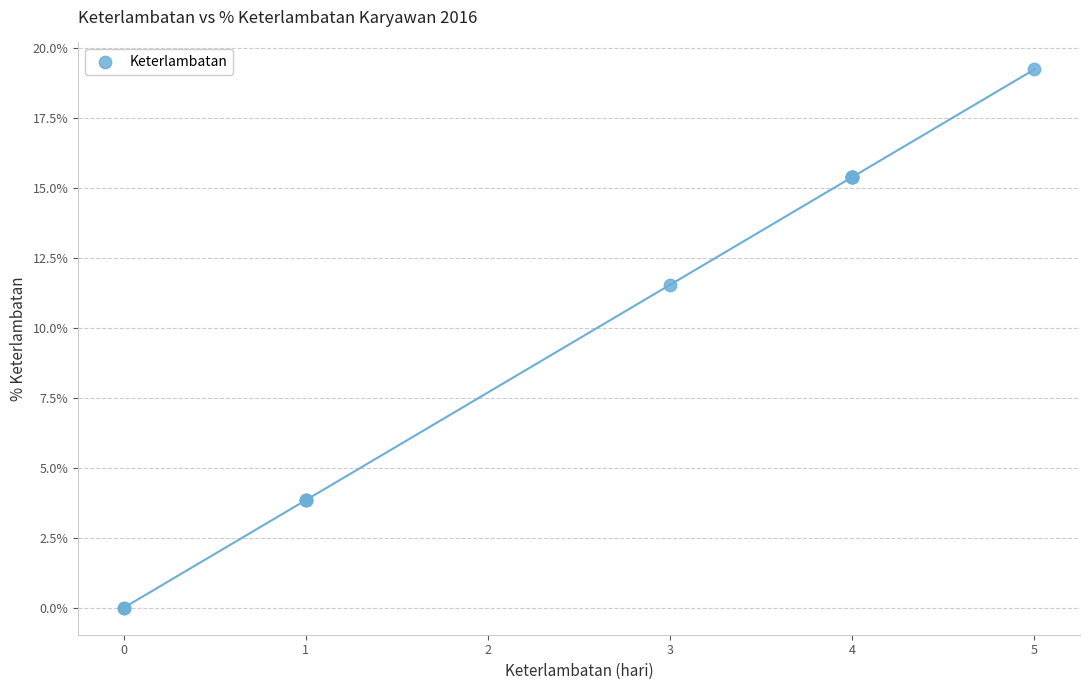

What Y value in the scatter plot is closest to 9?

11.5